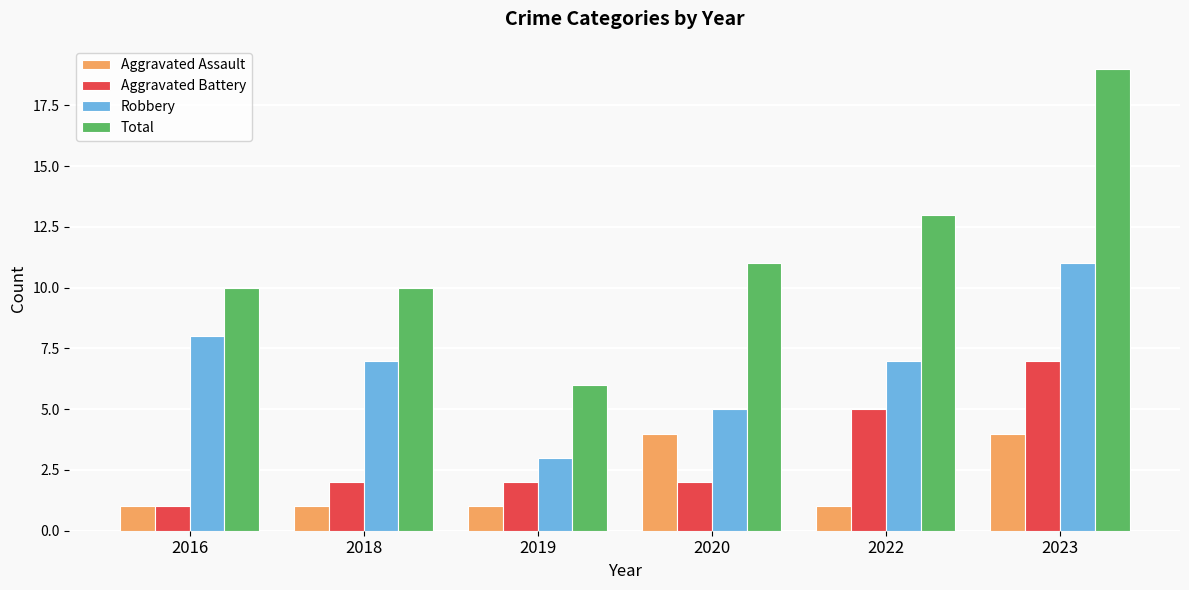

At how many categories does at least one series exceed 15?

1